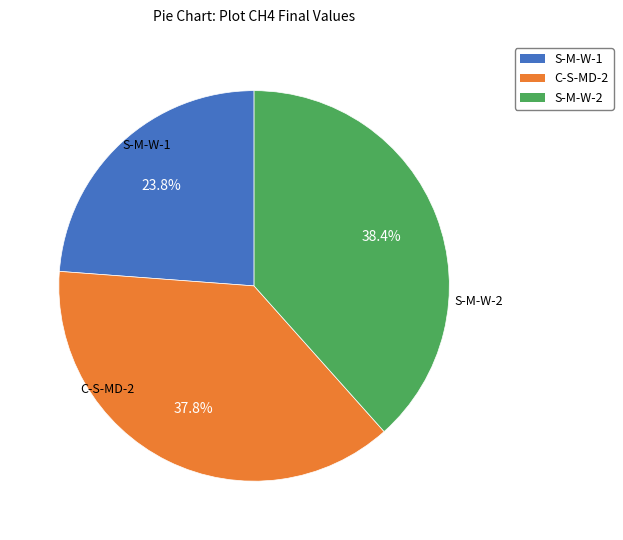

Is there any slice that represents more than half of the pie?

No